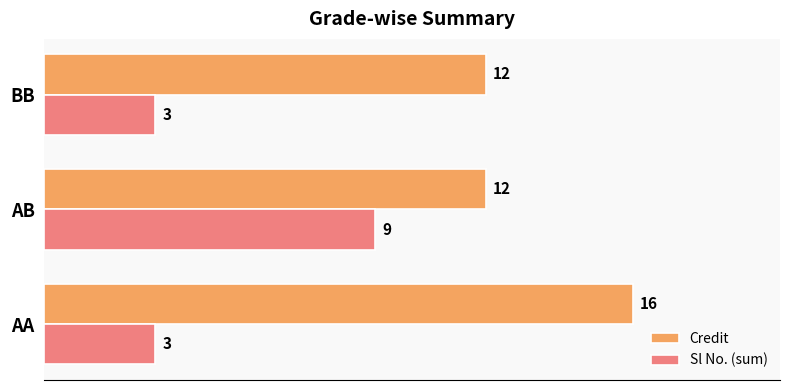

At how many categories does at least one series exceed 3?

3